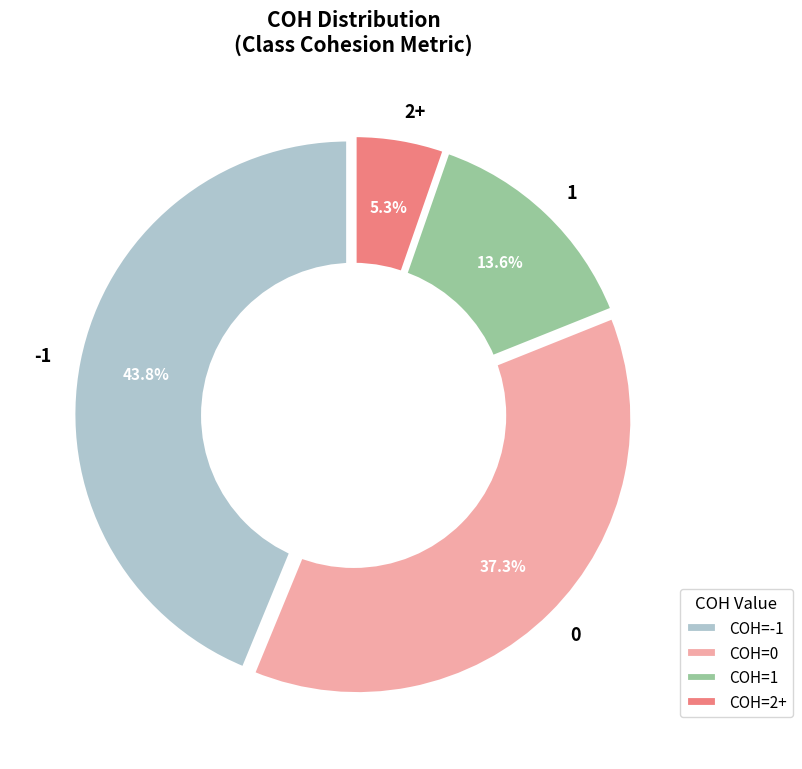

Which slice is the smallest?

2+